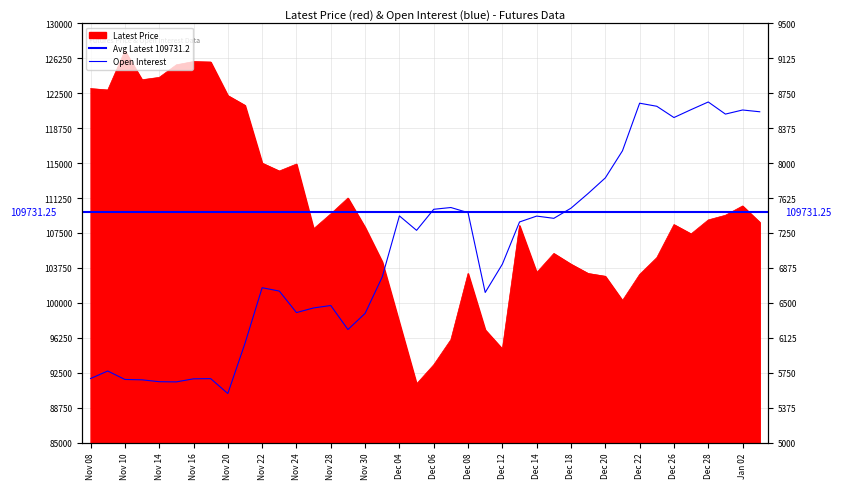

At which label does Latest reach its peak?

Nov 10